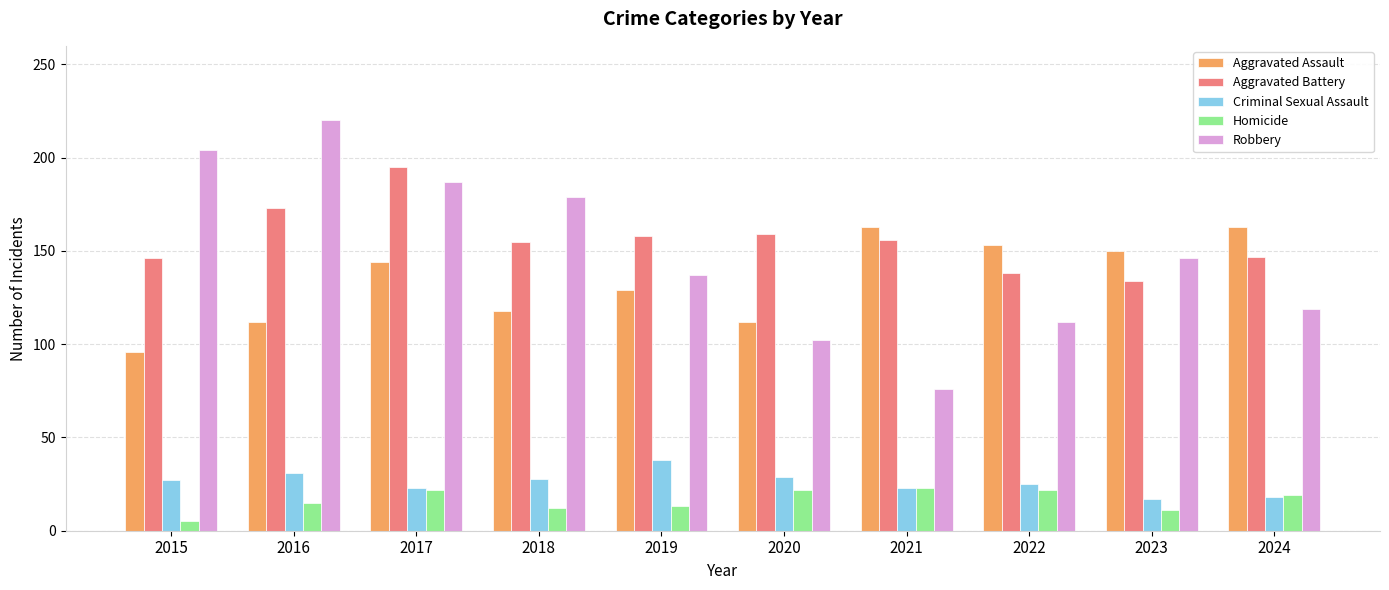

Which series has the largest total across all categories?

Aggravated Battery